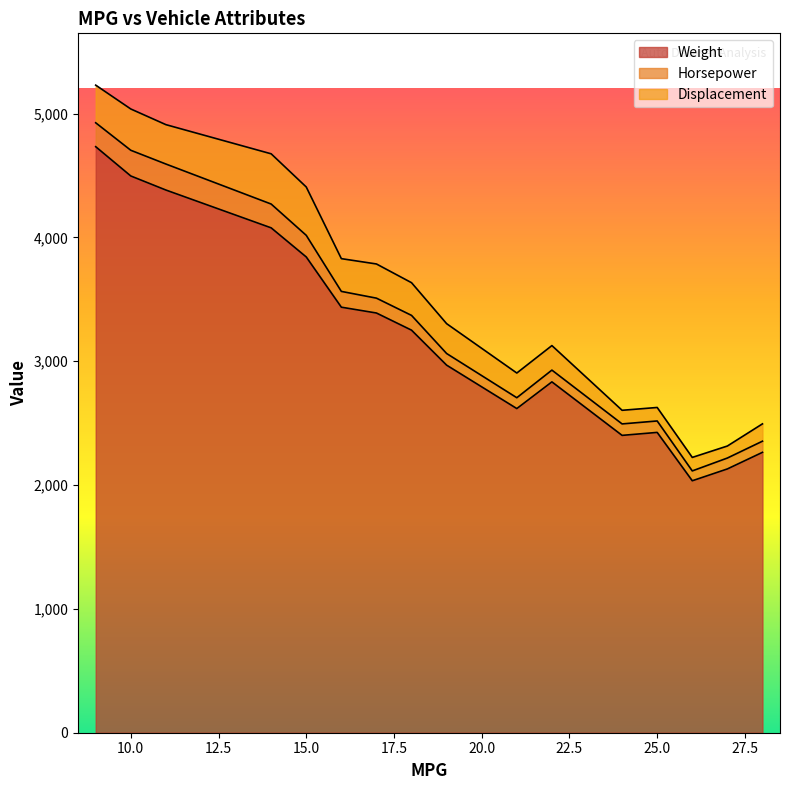

Is the value of Displacement at 21 greater than the value of Horsepower at 19?

Yes